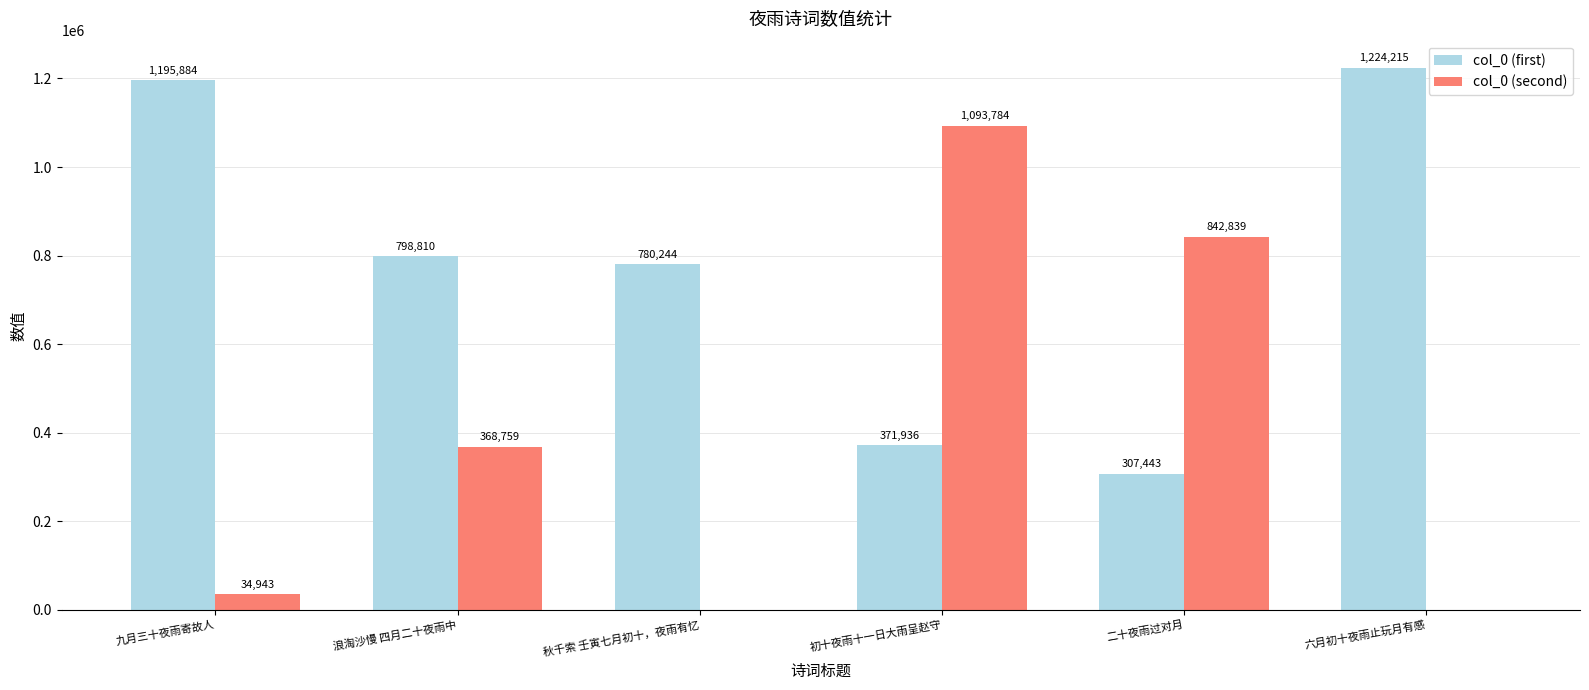

What is the sum of the col_0 (first) values at 九月三十夜雨寄故人 and 二十夜雨过对月?

1503327